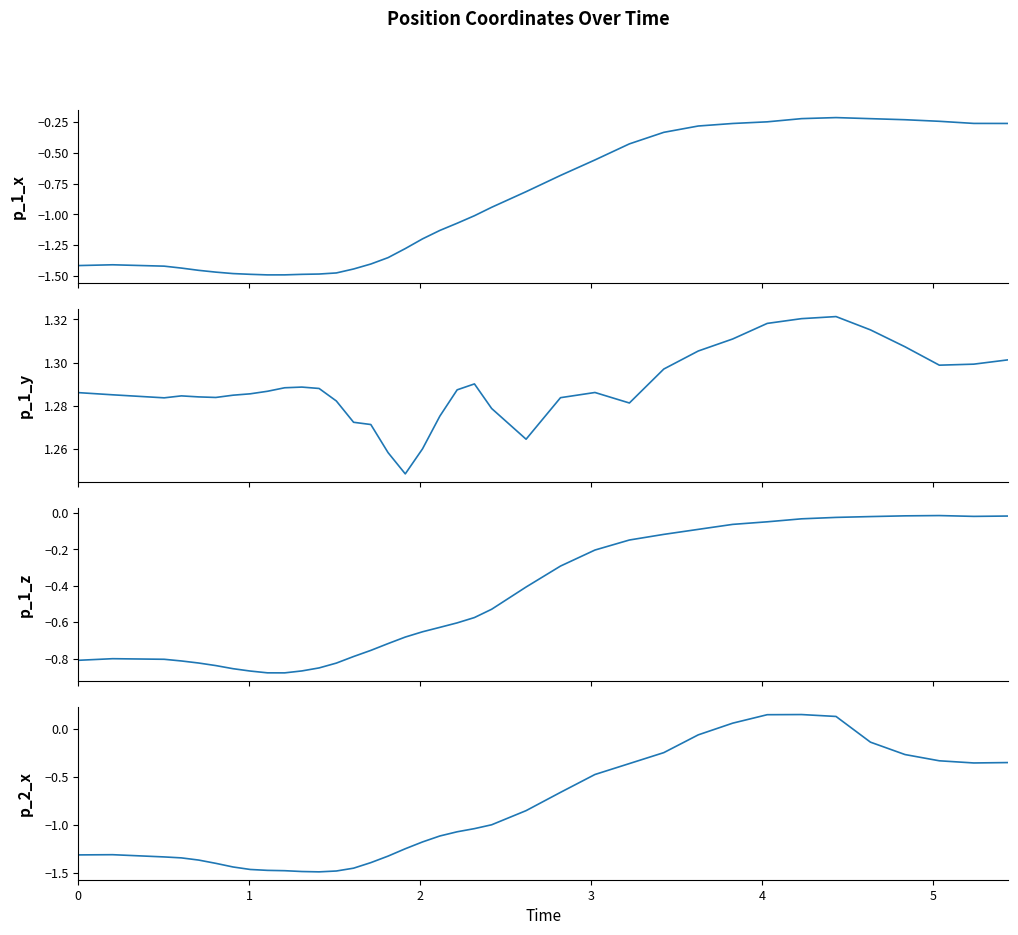

The value of p_1_z at 21 is -0.9. True or false?

False